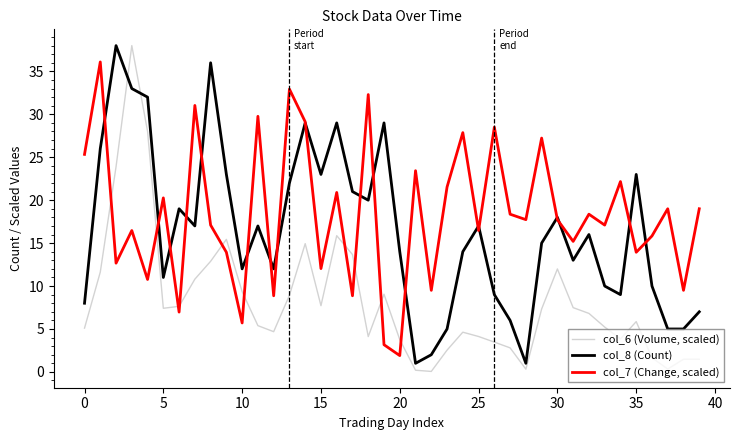

At how many categories does at least one series exceed 10?

38